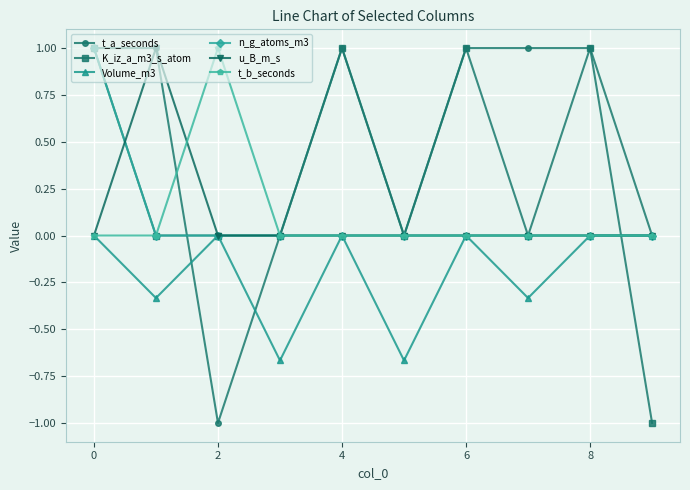

How many data points does each series have?

10